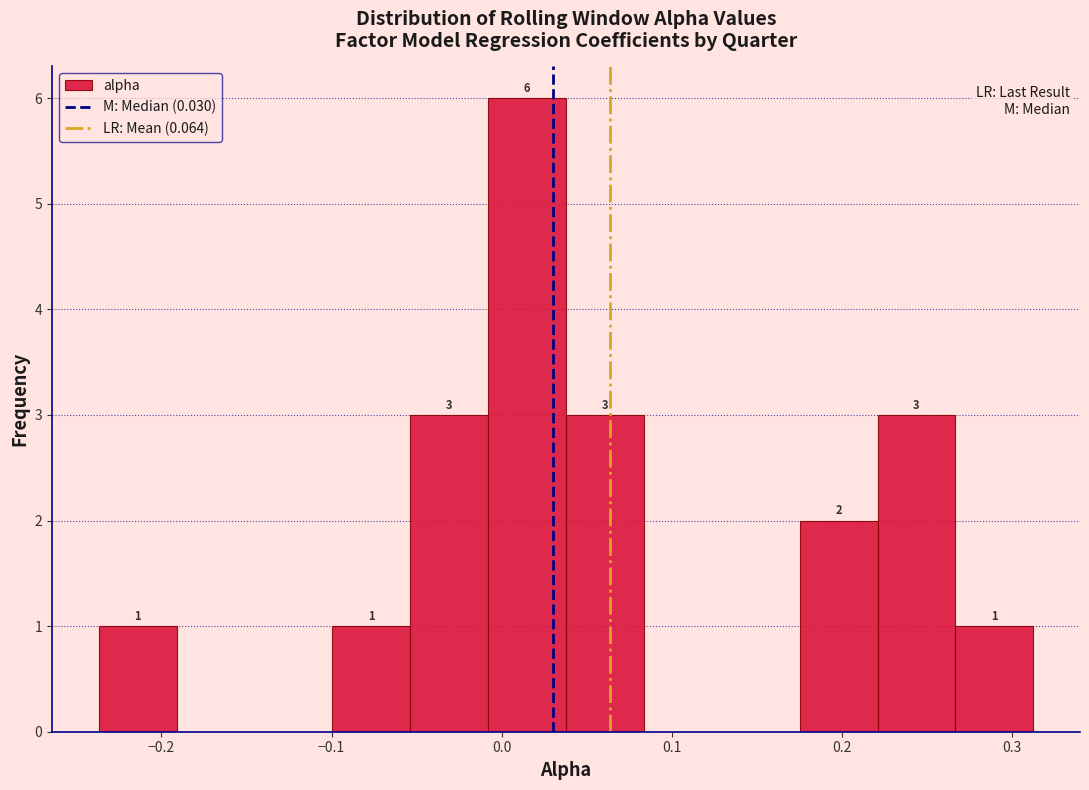

Over which range of the x-axis is the bar tallest?

-0.01 to 0.04